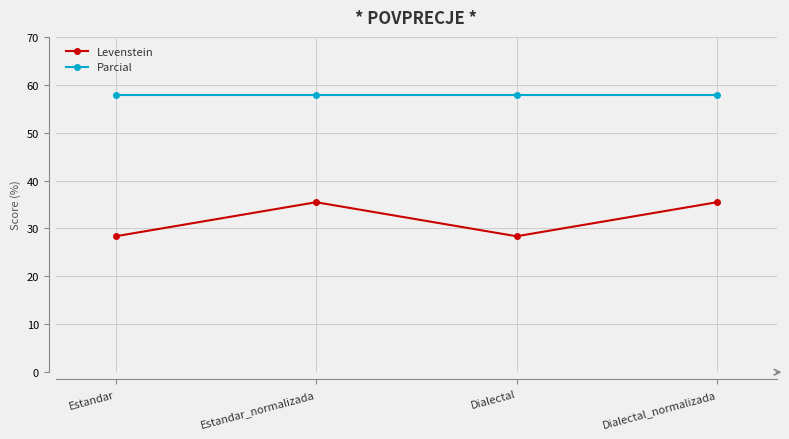

How many lines are shown in the chart?

2